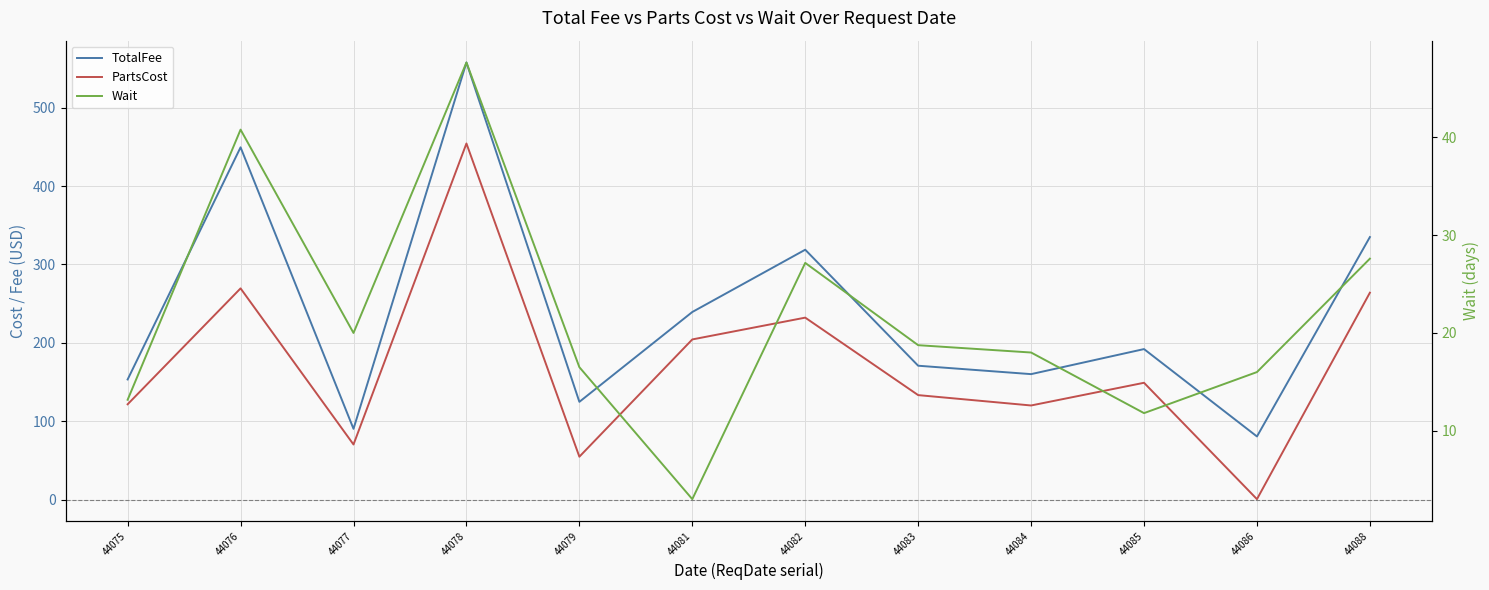

True or false: PartsCost and TotalFee cross at least once.

False